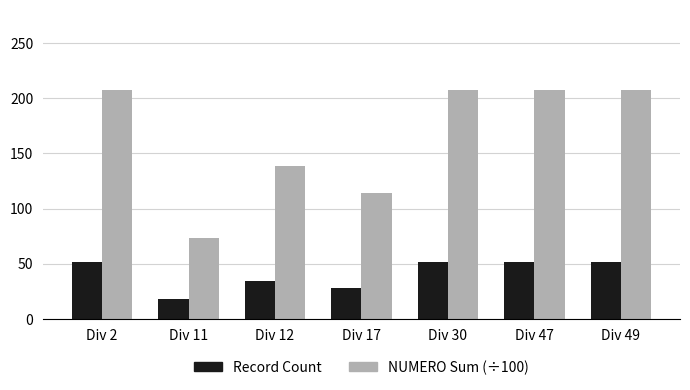

What are all the series names shown in the legend?

Record Count, NUMERO Sum (÷100)